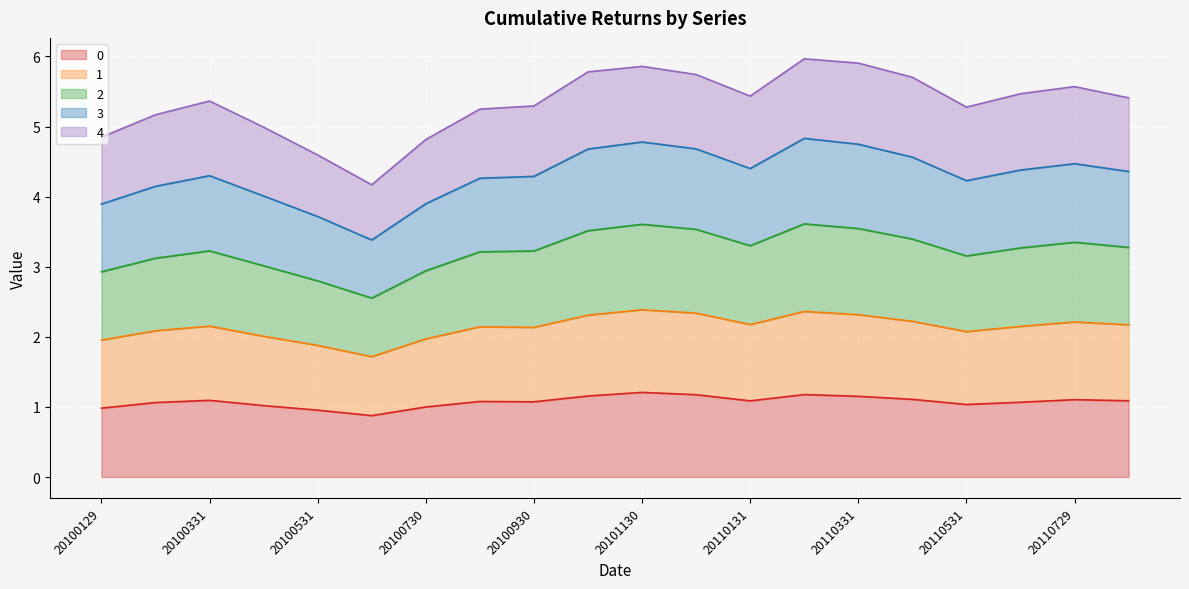

True or false: 3 and 0 cross at least once.

False